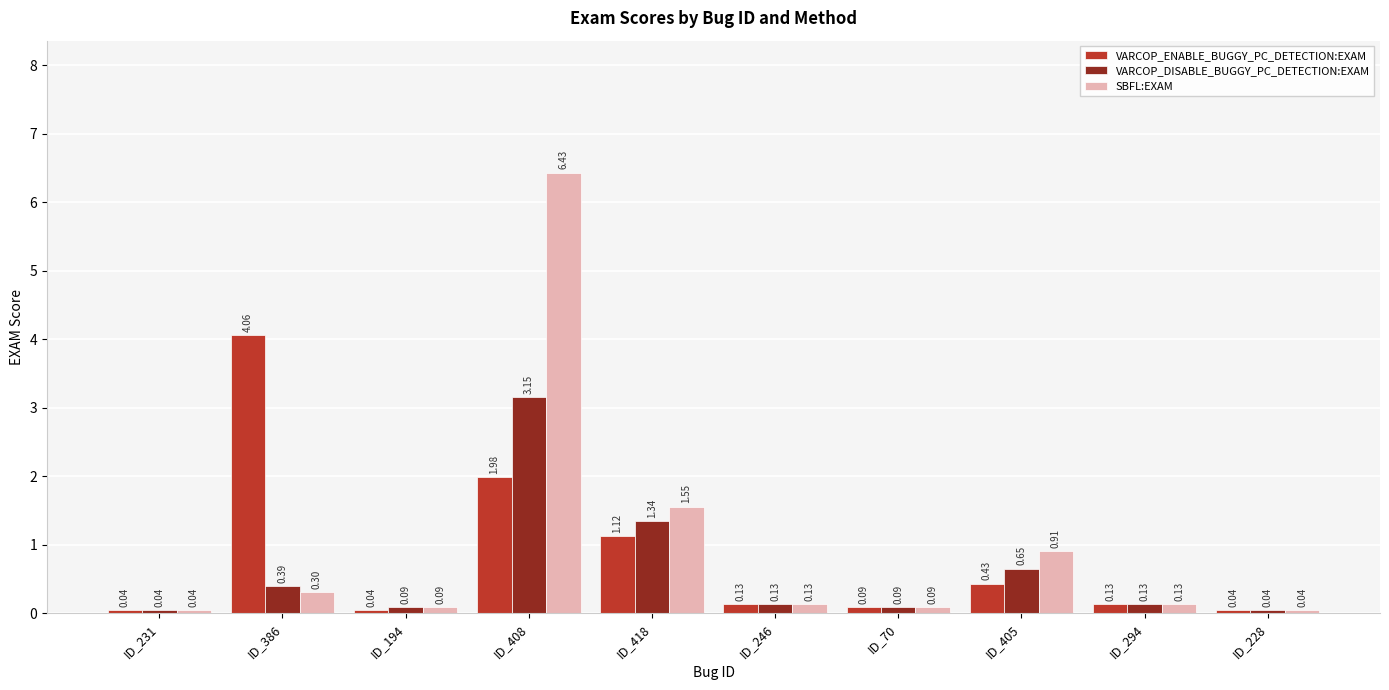

Rank the series by their average value, from highest to lowest.

SBFL:EXAM, VARCOP_ENABLE_BUGGY_PC_DETECTION:EXAM, VARCOP_DISABLE_BUGGY_PC_DETECTION:EXAM